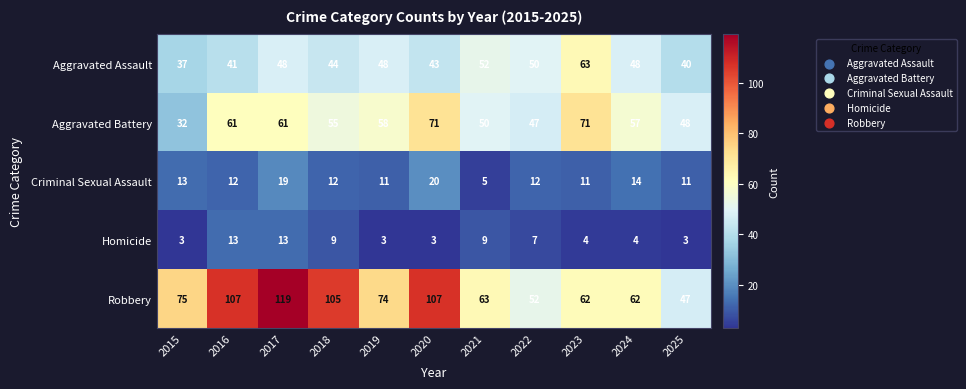

Is it true that Aggravated Assault equals 20 at 2025?

False